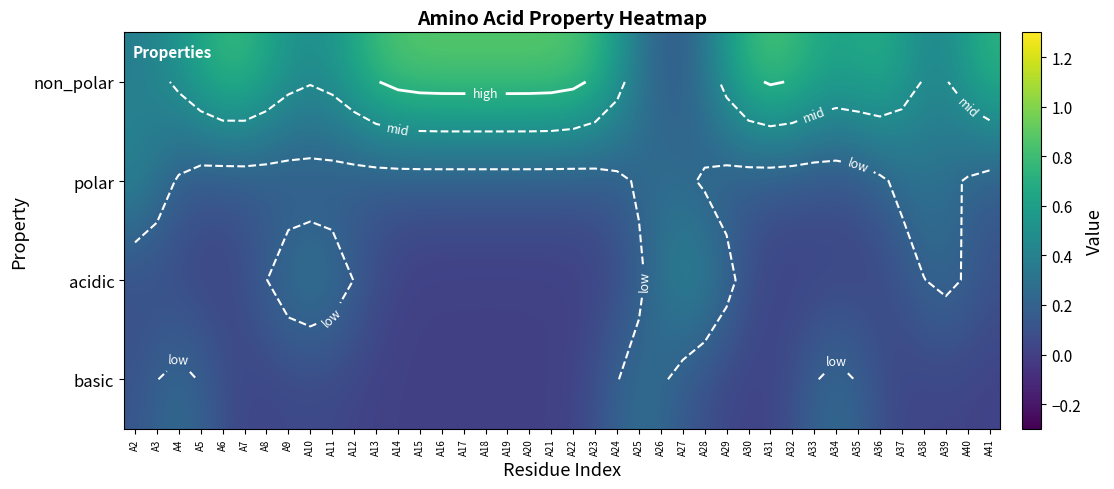

Is the value of non_polar at A38 greater than the value of acidic at A7?

Yes